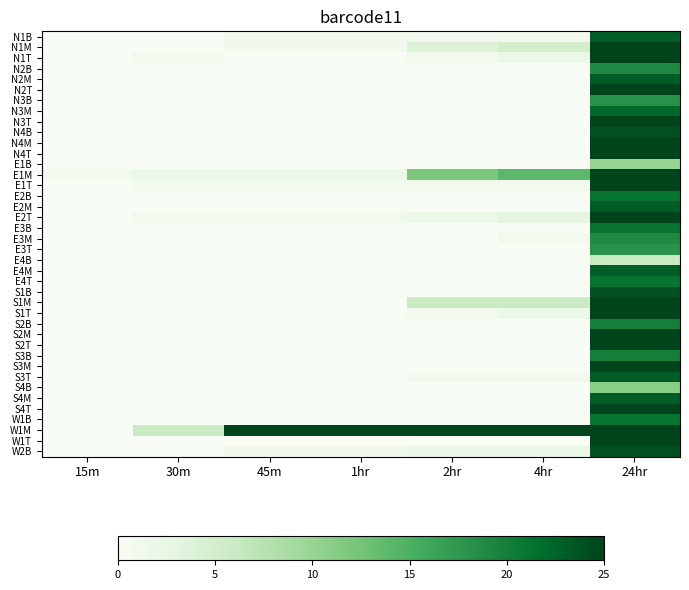

What is the spread (max minus min) of values at 1hr?

25